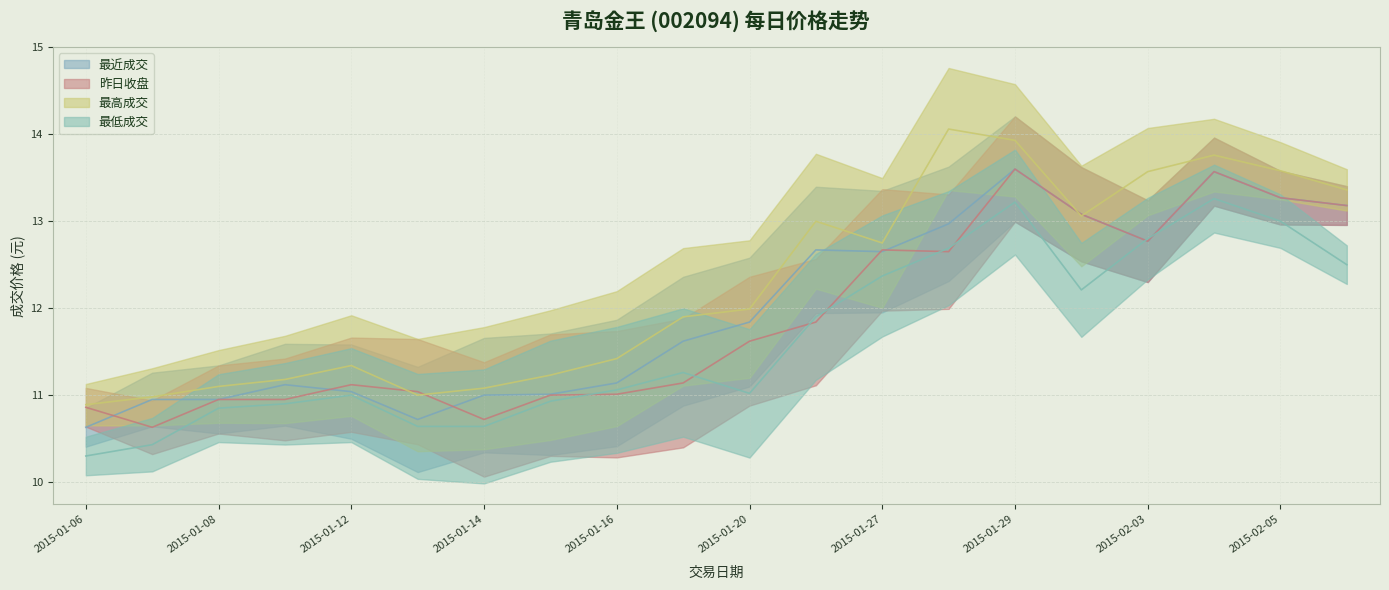

True or false: 昨日收盘 has more than 2 points higher than both neighbors.

True